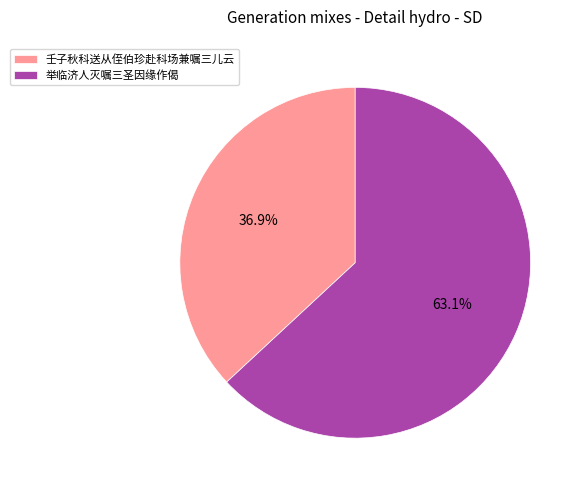

What portion of the pie excludes 壬子秋科送从侄伯珍赴科场兼嘱三儿云?

63.1%